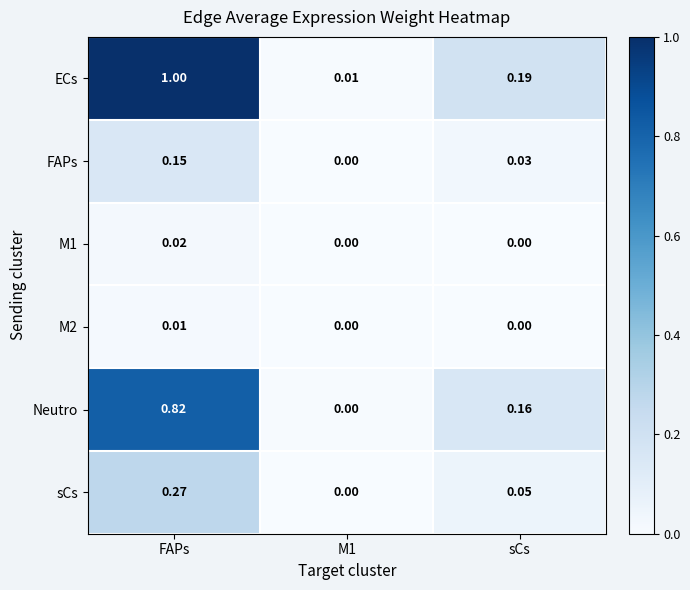

Is the value of ECs at FAPs greater than the value of sCs at sCs?

Yes